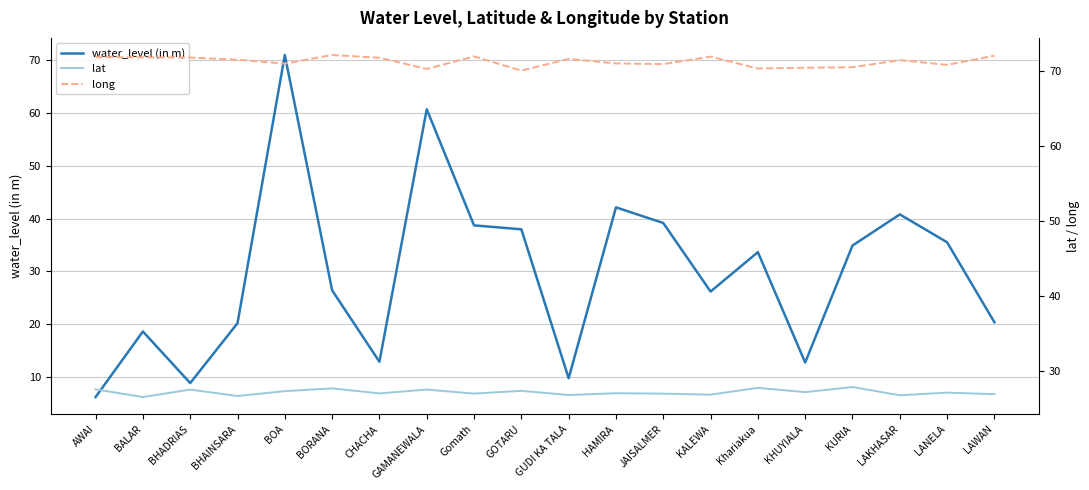

Reading left to right, list all the values displayed in this chart.

water_level (in m): AWAI=6.2	BALAR=18.6	BHADRIAS=8.8	BHAINSARA=20.2	BOA=71.0	BORANA=26.4	CHACHA=12.9	GAMANEWALA=60.7	Gomath=38.7	GOTARU=38.0	GUDI KA TALA=9.8	HAMIRA=42.1	JAISALMER=39.2	KALEWA=26.2	Khariakua=33.6	KHUYIALA=12.7	KURIA=34.9	LAKHASAR=40.8	LANELA=35.5	LAWAN=20.4
lat: AWAI=27.5	BALAR=26.5	BHADRIAS=27.5	BHAINSARA=26.6	BOA=27.3	BORANA=27.6	CHACHA=27.0	GAMANEWALA=27.5	Gomath=27.0	GOTARU=27.3	GUDI KA TALA=26.8	HAMIRA=27.0	JAISALMER=26.9	KALEWA=26.8	Khariakua=27.7	KHUYIALA=27.1	KURIA=27.8	LAKHASAR=26.7	LANELA=27.1	LAWAN=26.9
long: AWAI=71.8	BALAR=71.8	BHADRIAS=71.8	BHAINSARA=71.5	BOA=71.0	BORANA=72.1	CHACHA=71.8	GAMANEWALA=70.3	Gomath=71.9	GOTARU=70.0	GUDI KA TALA=71.6	HAMIRA=71.0	JAISALMER=70.9	KALEWA=71.9	Khariakua=70.3	KHUYIALA=70.4	KURIA=70.5	LAKHASAR=71.4	LANELA=70.8	LAWAN=72.0